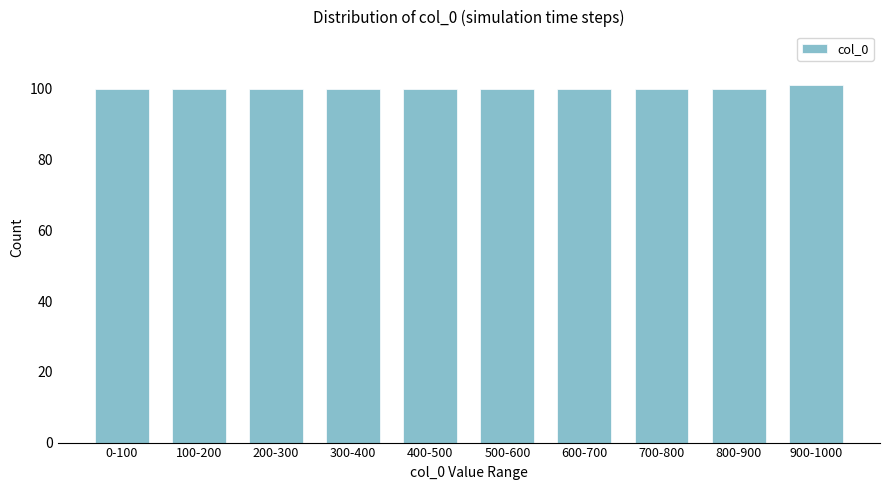

Reading left to right, transcribe all the data shown in this chart.

0-100=100	100-200=100	200-300=100	300-400=100	400-500=100	500-600=100	600-700=100	700-800=100	800-900=100	900-1000=101